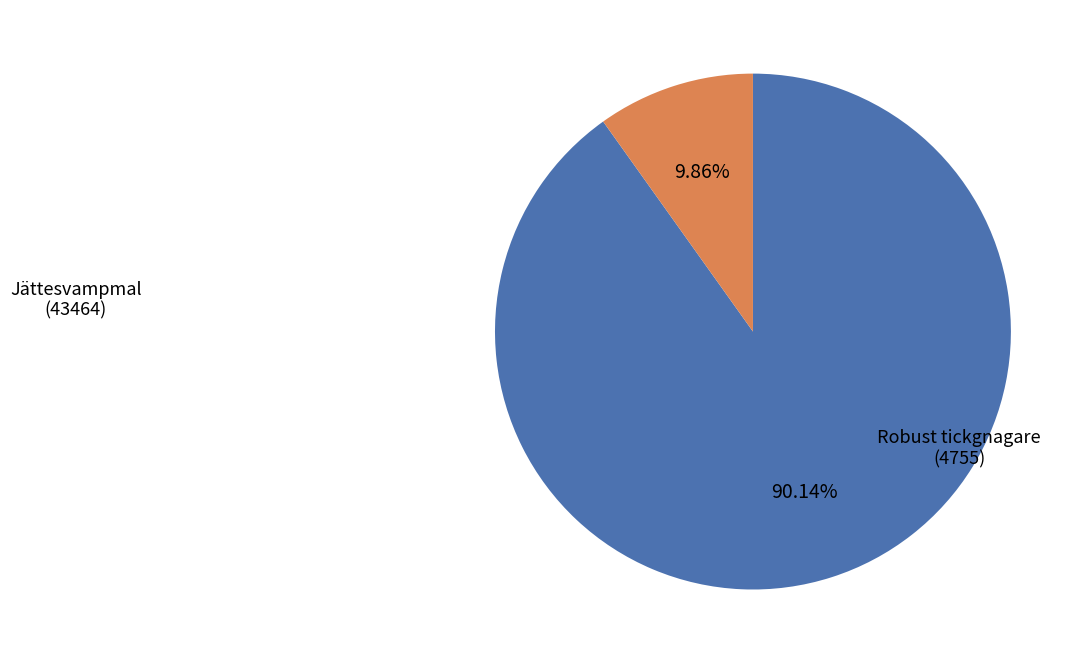

How many segments does this pie chart have?

2